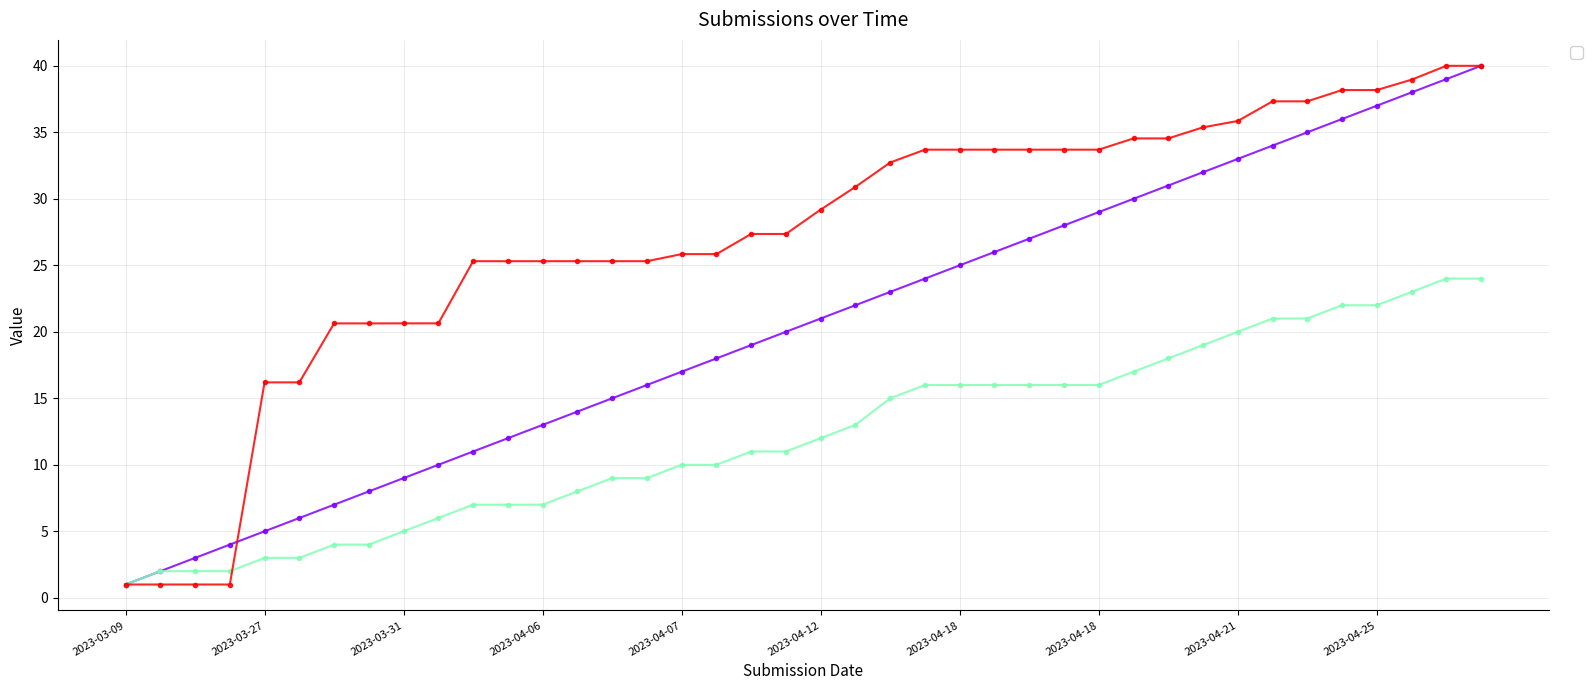

What is the difference between the second highest and minimum values in the _parent_index series?

23.0